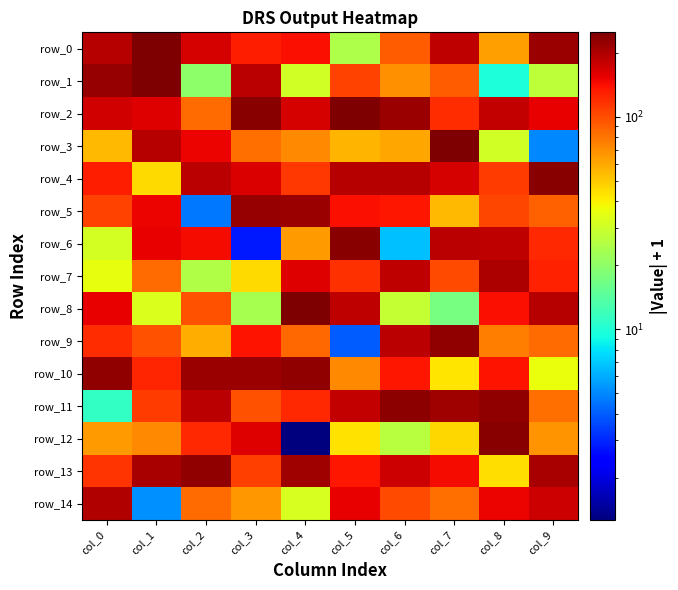

What is the difference between the row_9 values at col_6 and col_5?

183.9